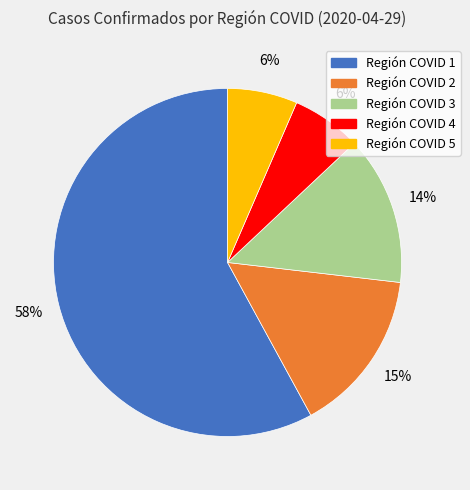

What is the largest slice in the pie chart?

Región COVID 1